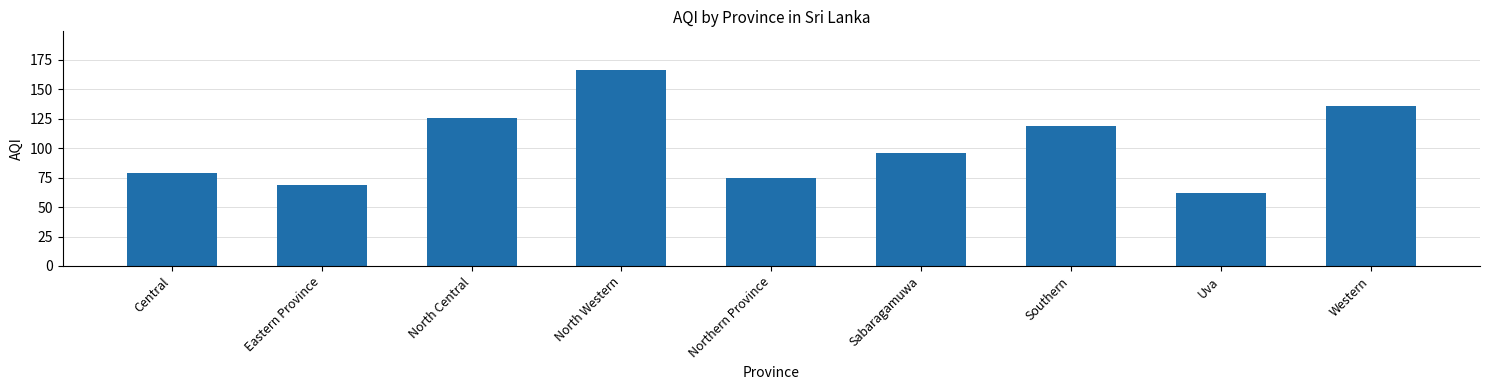

Approximately how many times larger is the value at Western compared to Eastern Province?

2.0